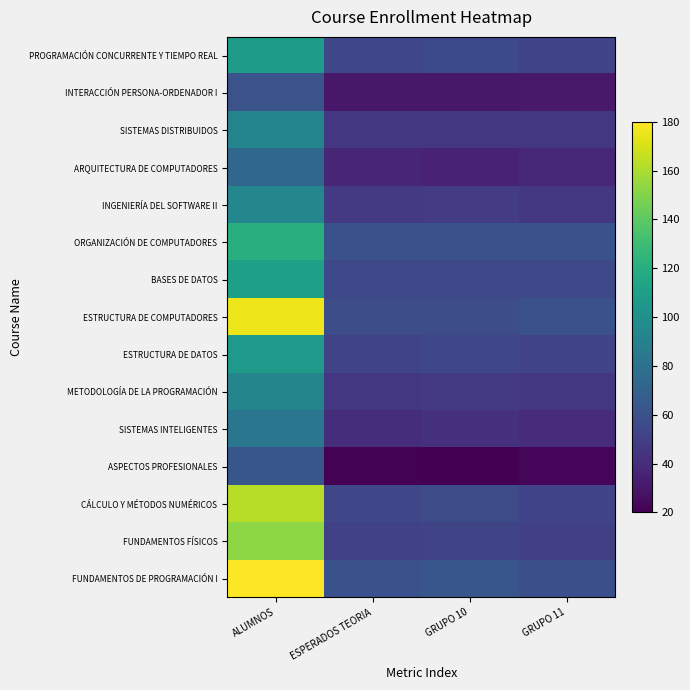

Which series has the largest range (max minus min)?

FUNDAMENTOS DE PROGRAMACIÓN I